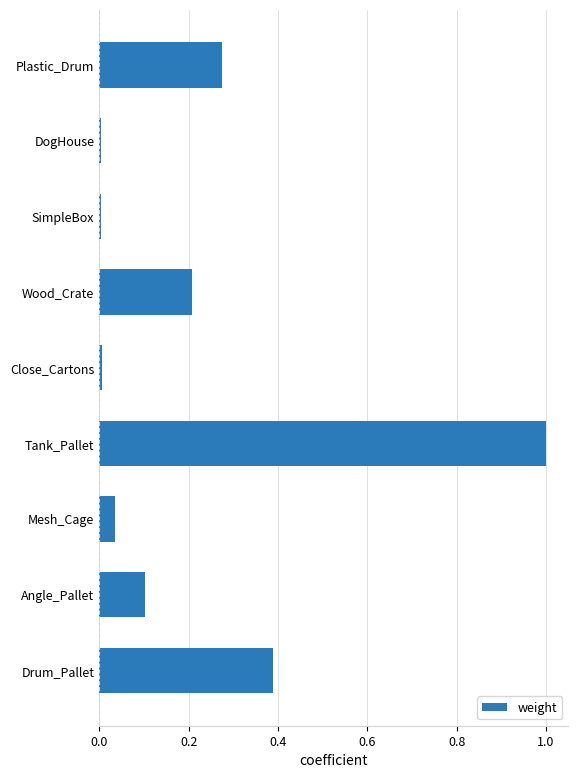

What is the label of the 1st bar from the bottom?

Drum_Pallet